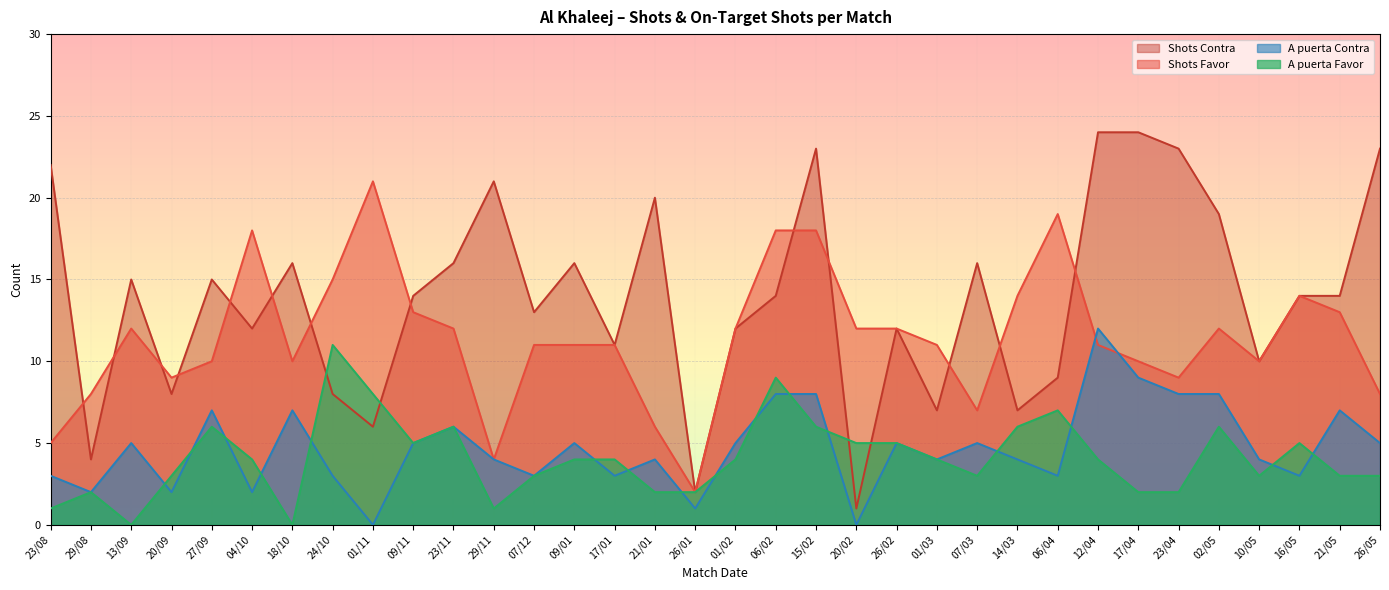

Is it true that Shots Favor equals 14 at 14/03?

True